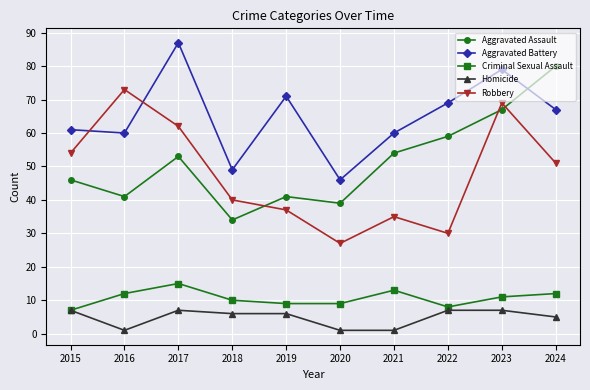

At 2024, list the series in order from largest to smallest.

Aggravated Assault, Aggravated Battery, Robbery, Criminal Sexual Assault, Homicide